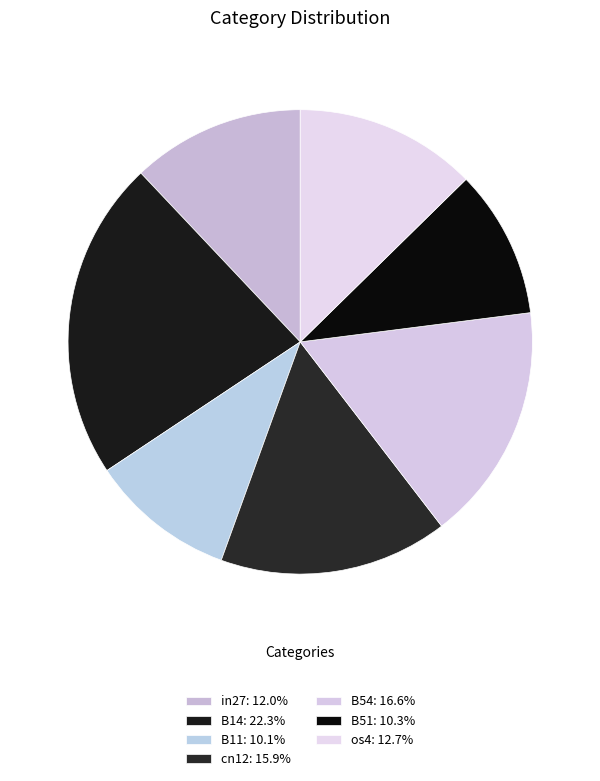

To the nearest percent, what is the difference between the largest and smallest slice percentages?

12%